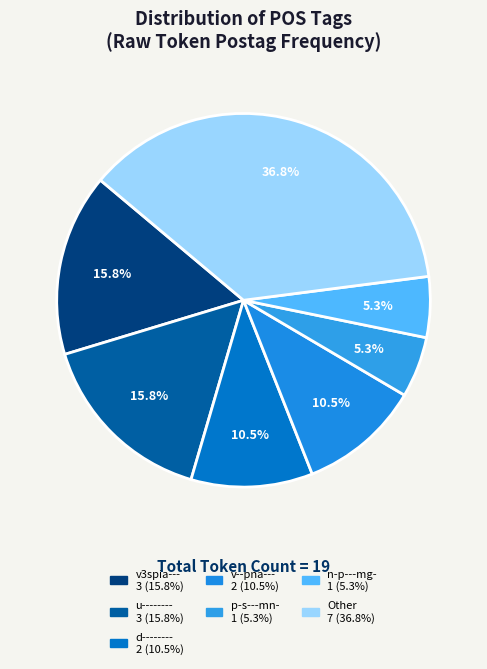

Is there any slice that represents more than half of the pie?

No